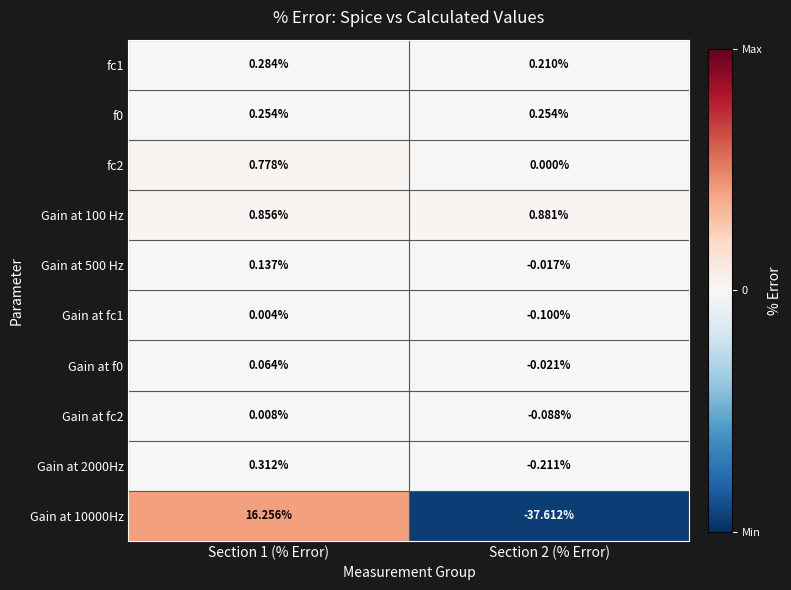

Is the value of Gain at 100 Hz at Section 1 (% Error) greater than the value of Gain at fc1 at Section 2 (% Error)?

Yes